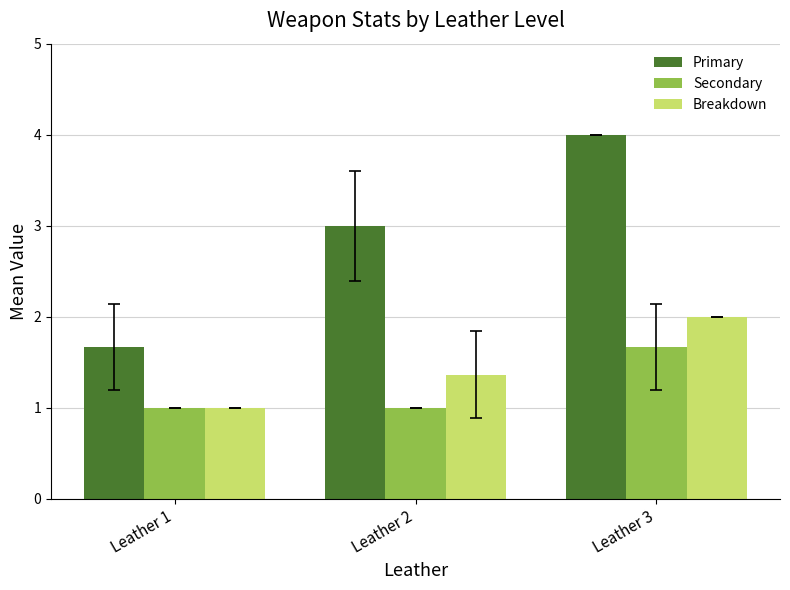

Is it true that Secondary equals 1.0 at Leather 2?

True